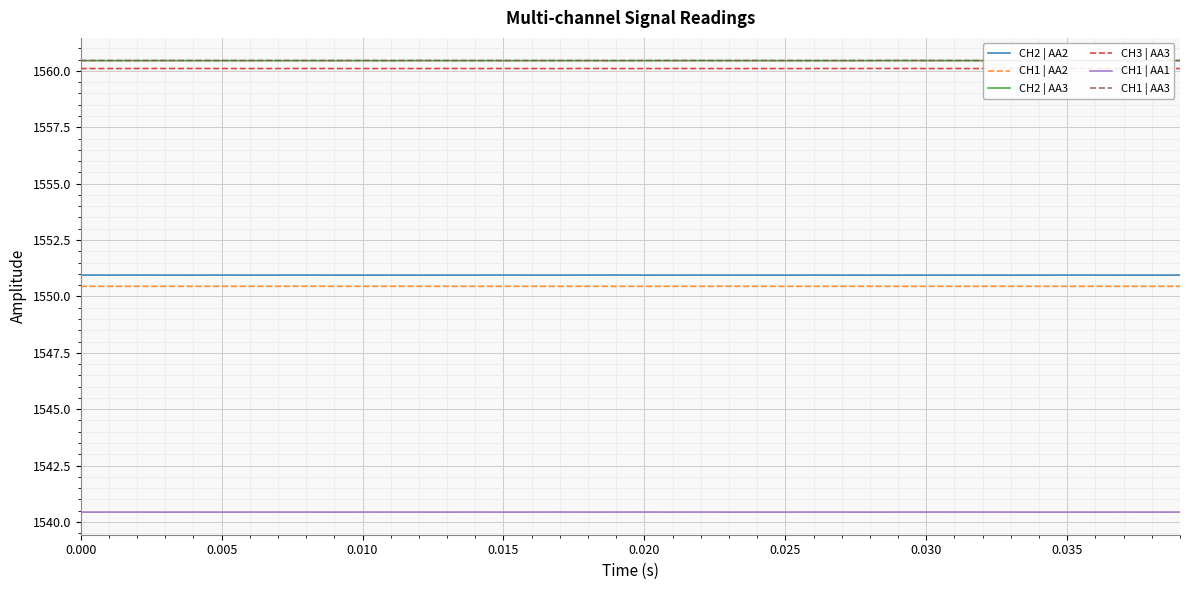

The value of CH2 | AA2 at 0.010 is 481.6. True or false?

False